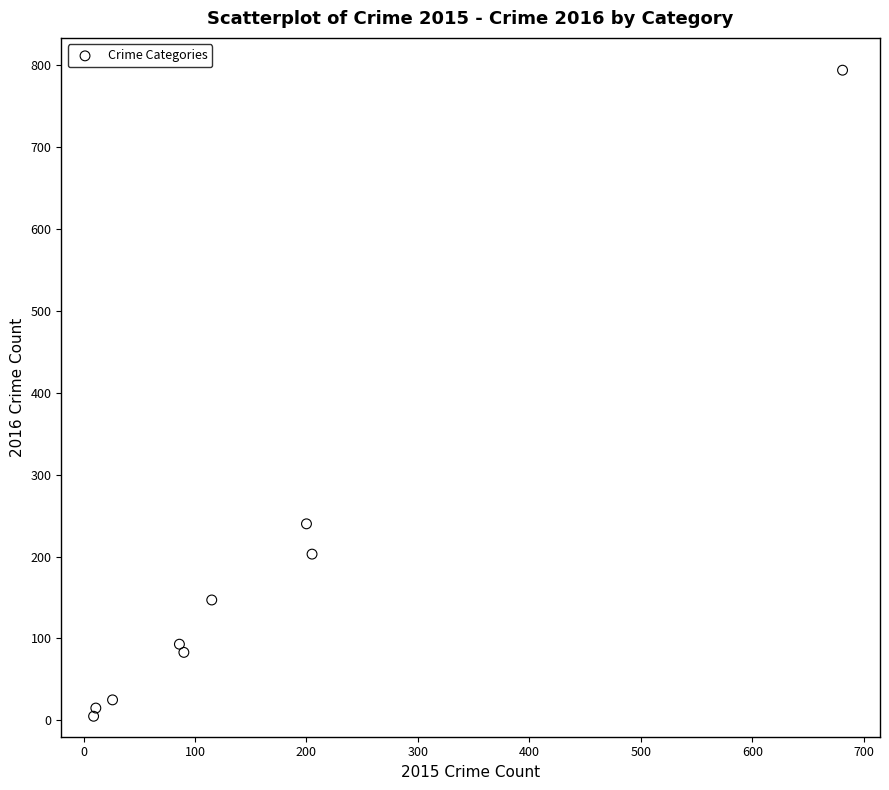

What is the range of Y values (max minus min)?

789